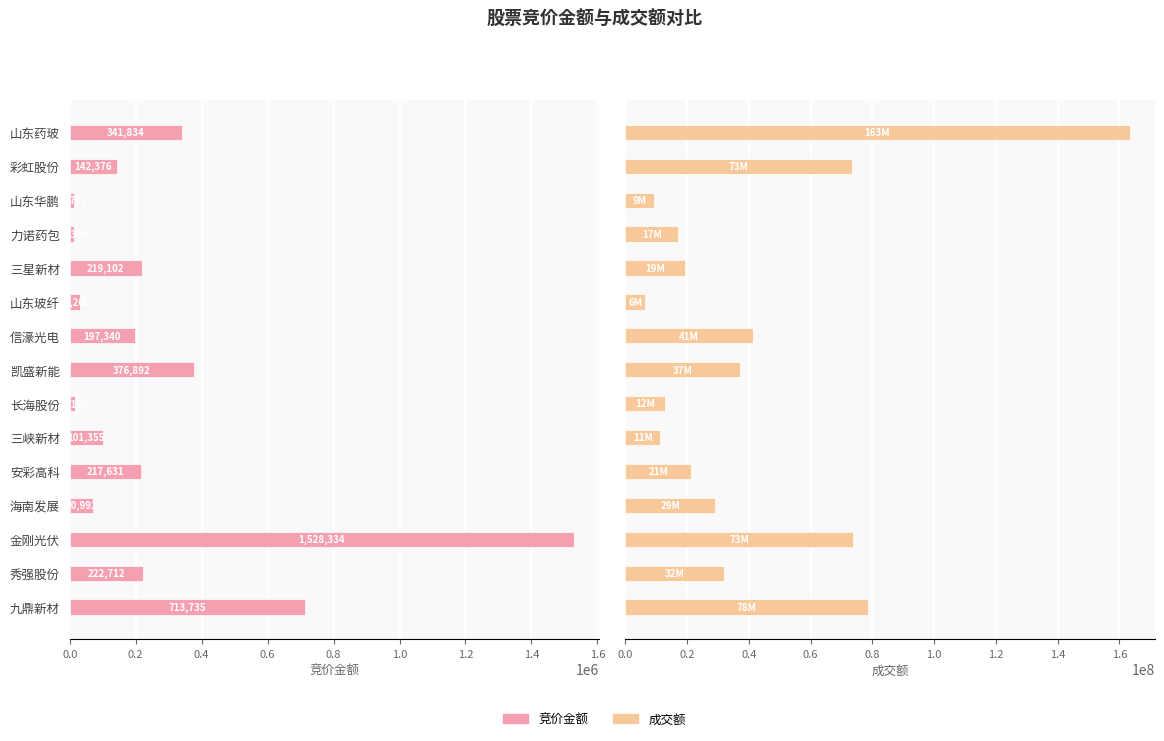

What is the difference between the maximum and second lowest values in the 竞价金额 series?

1513950